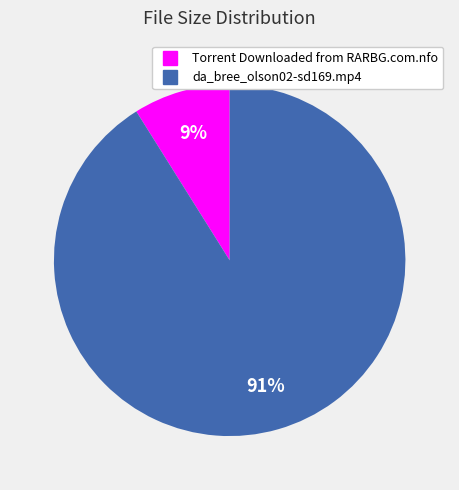

Which slice is the smallest?

Torrent Downloaded from RARBG.com.nfo